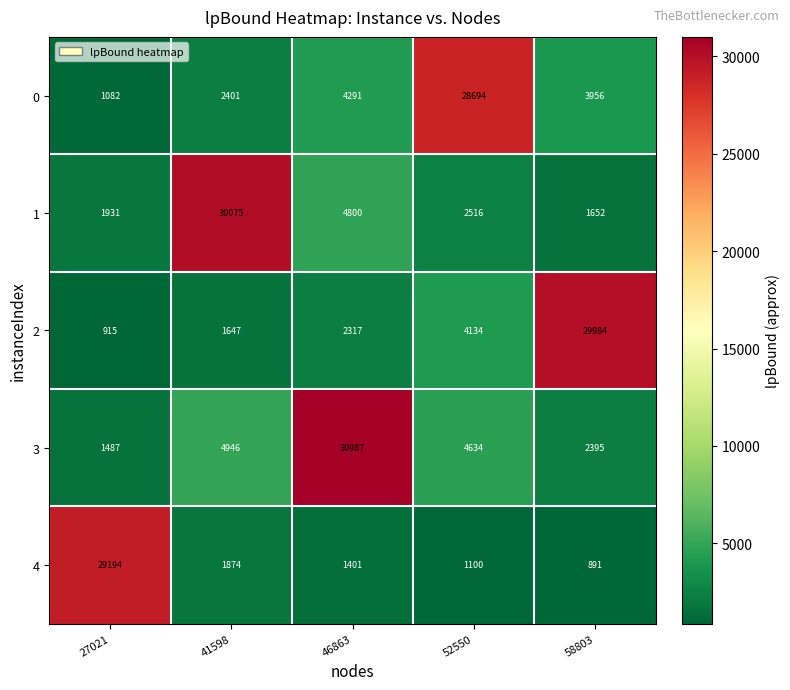

What is the total value across all series at 46863?

43796